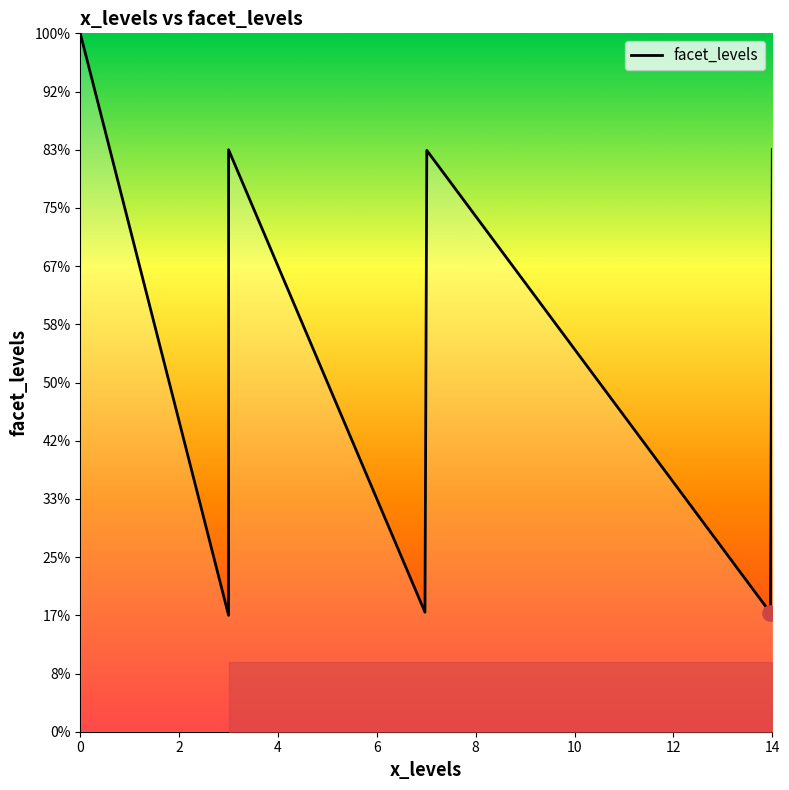

Between 3 and 7, which is larger?

3